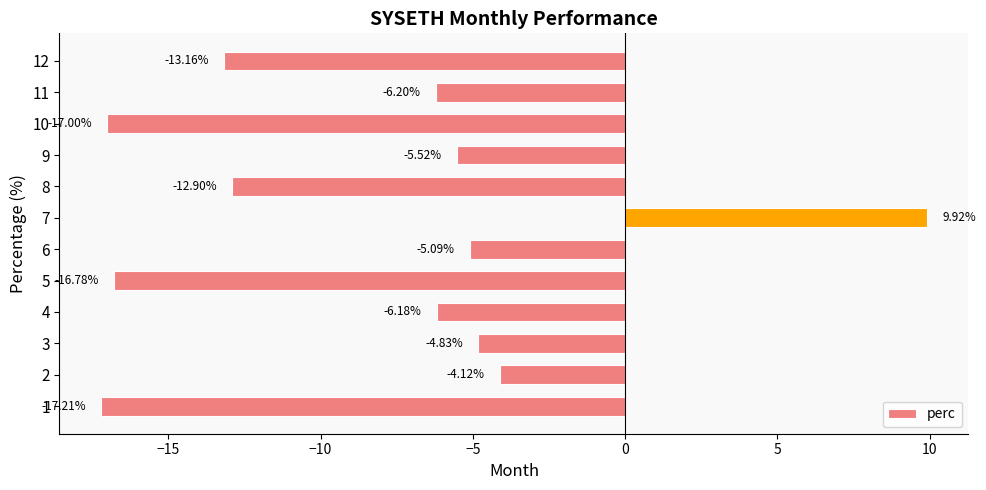

What is the change in value from 1 to 7?

+27.1